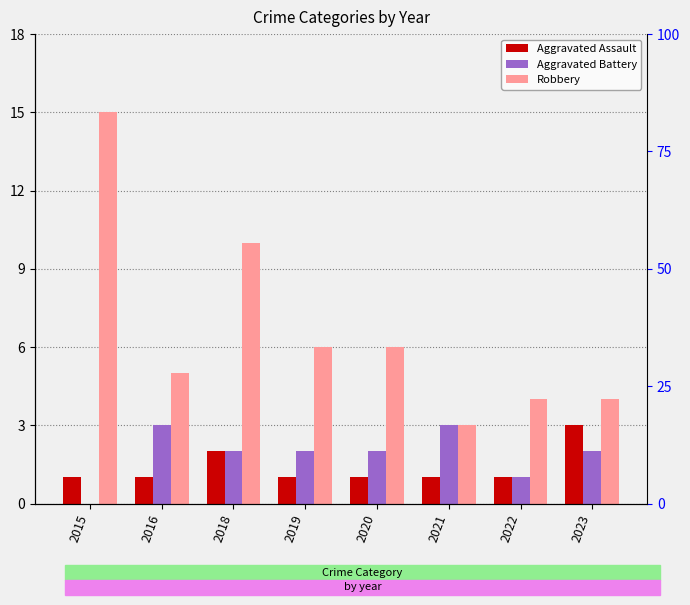

The value of Robbery at 2023 is 7. True or false?

False